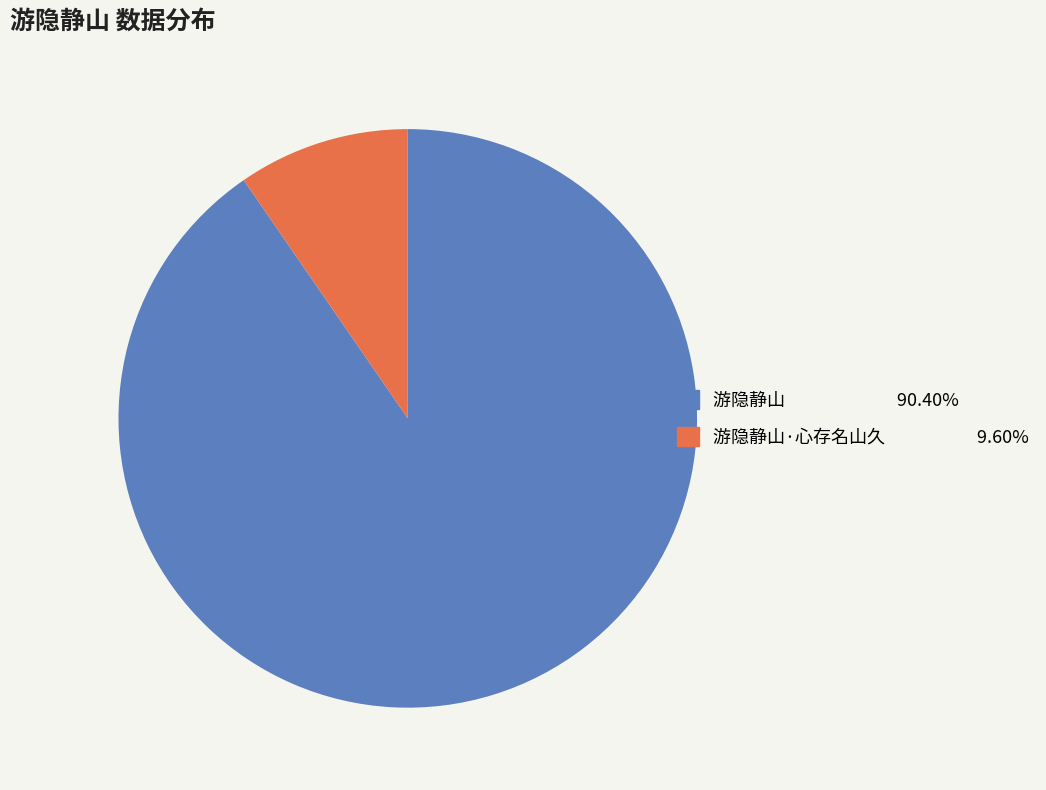

Is there any slice that represents more than half of the pie?

Yes